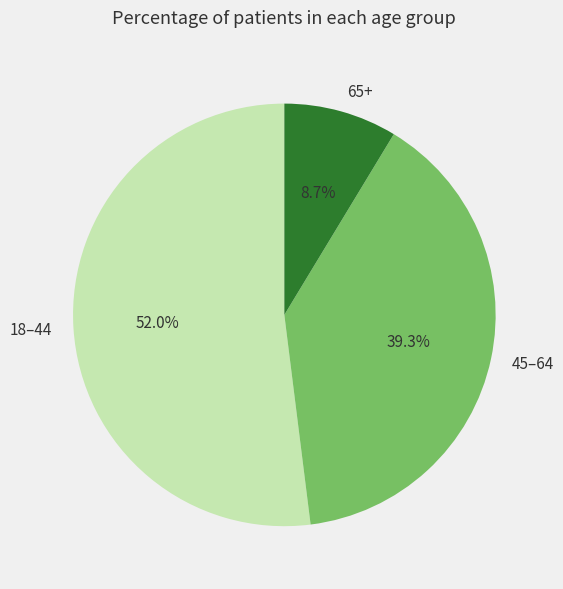

Count the number of slices in the pie.

3